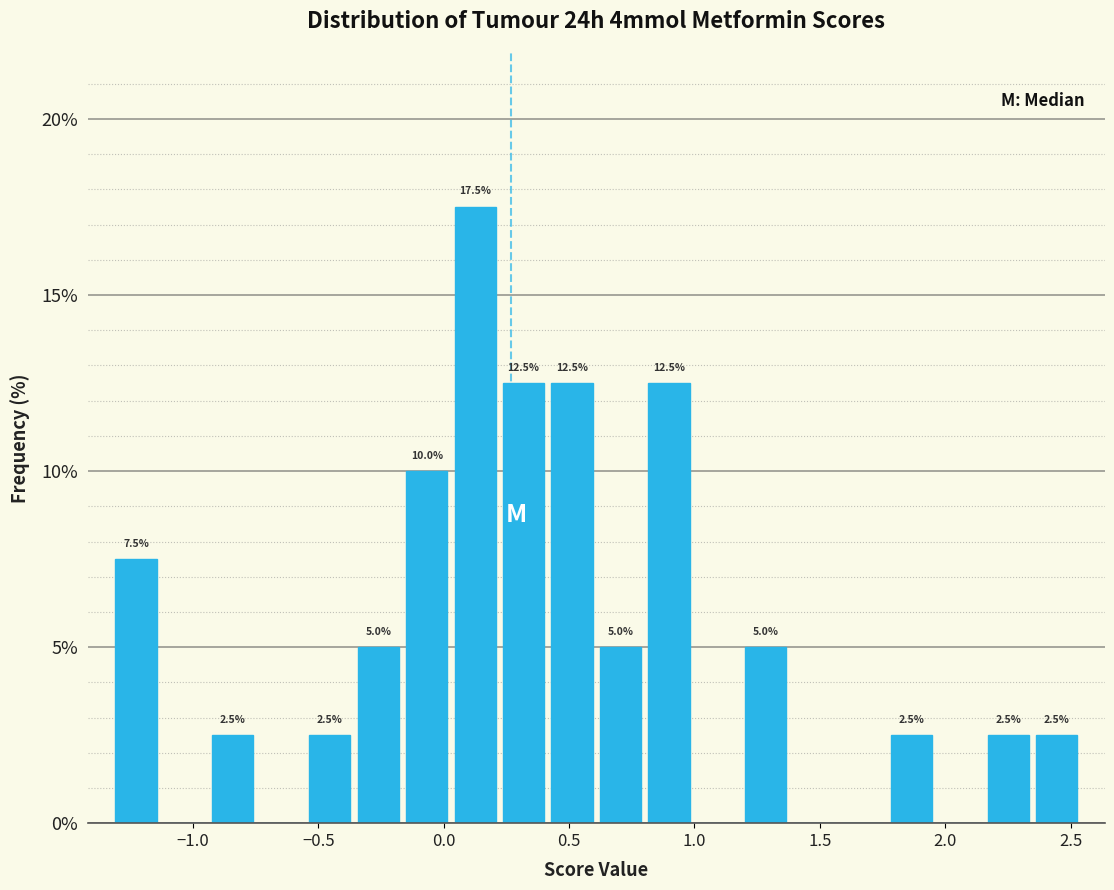

Read against the x-axis, roughly where is the centre of the tallest bar?

0.15